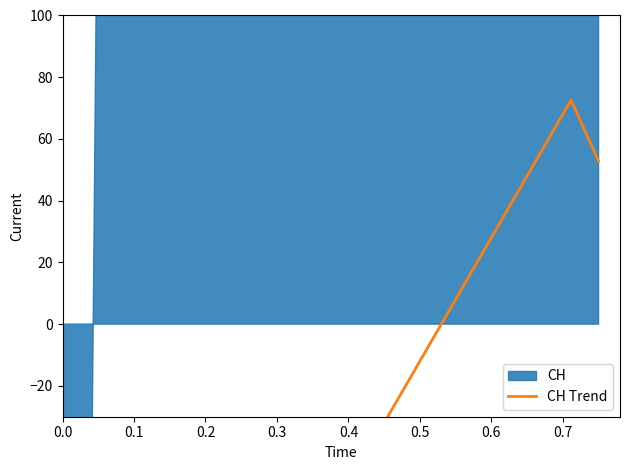

Does the chart have visible grid lines?

No